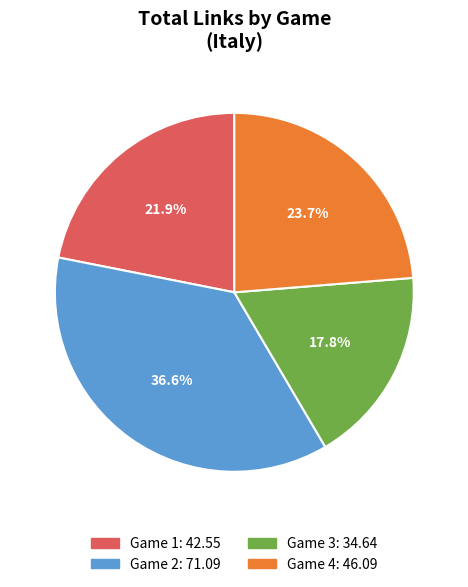

Is there a majority slice in this chart?

No